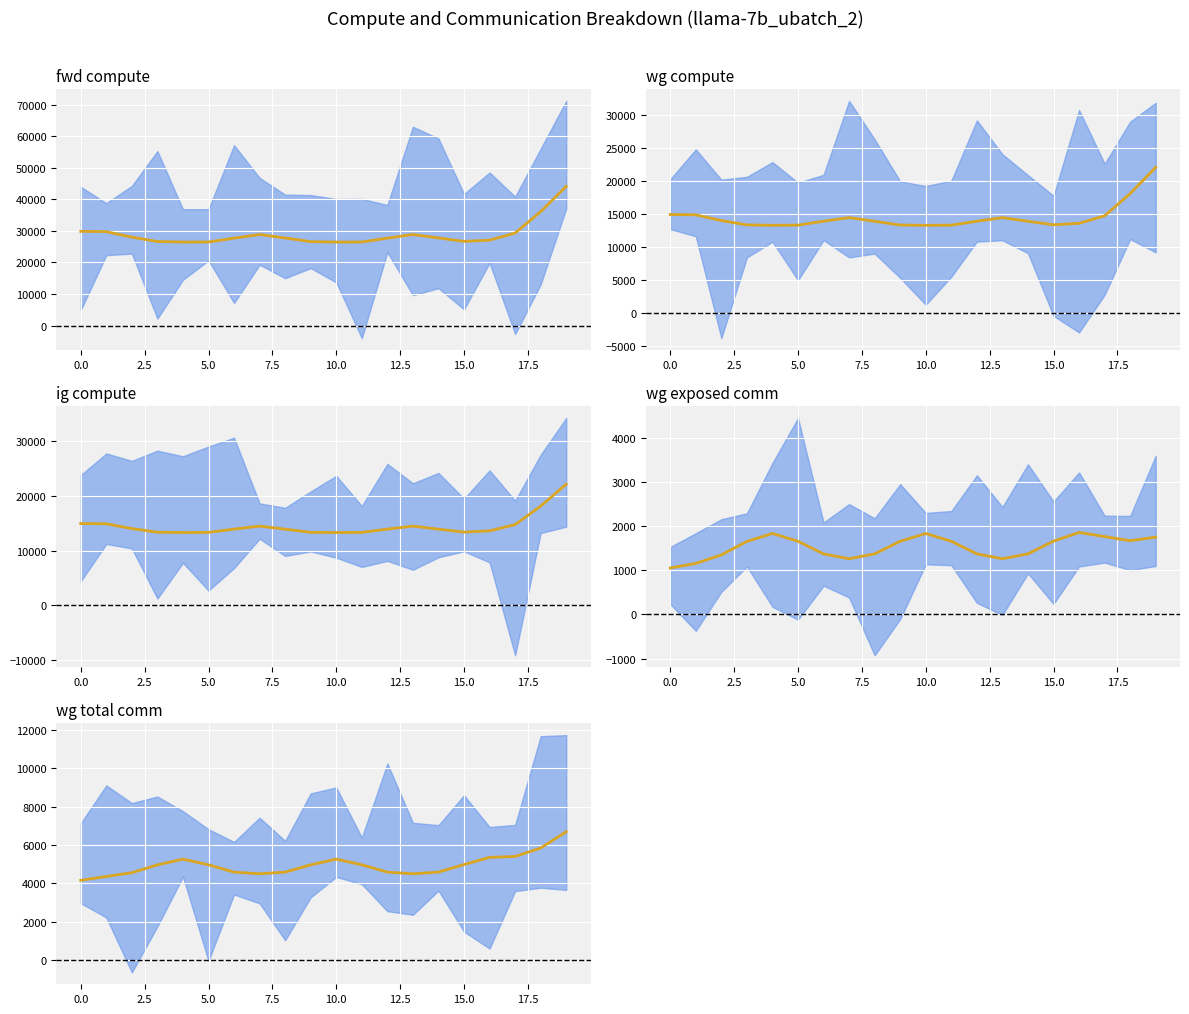

Is the value of wg compute (mean) at 0.0 greater than the value of fwd compute (mean) at 16?

No